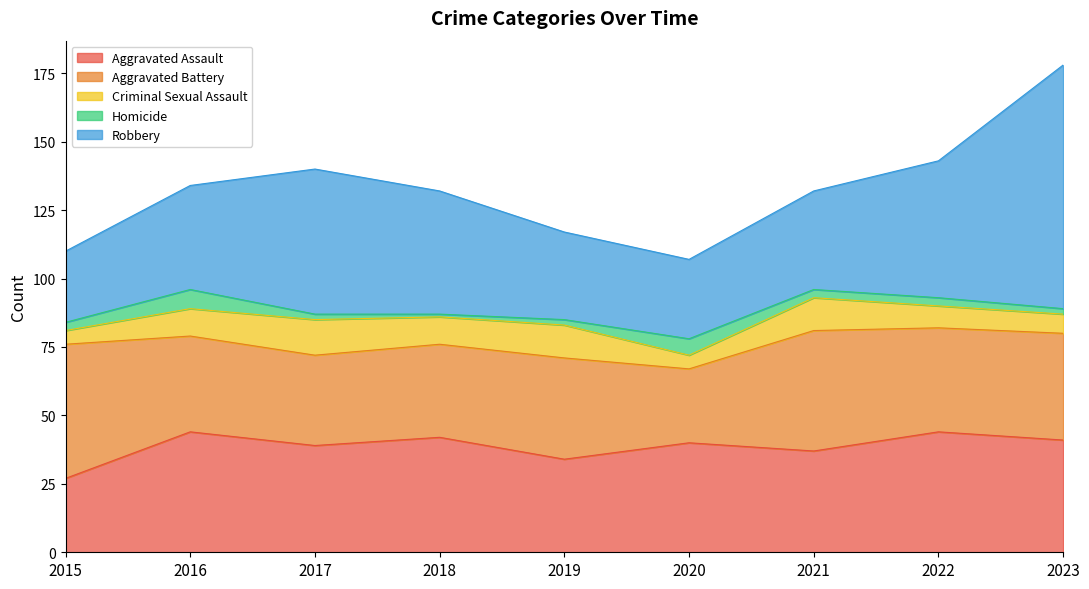

How many values in the Aggravated Battery series are below 37?

4